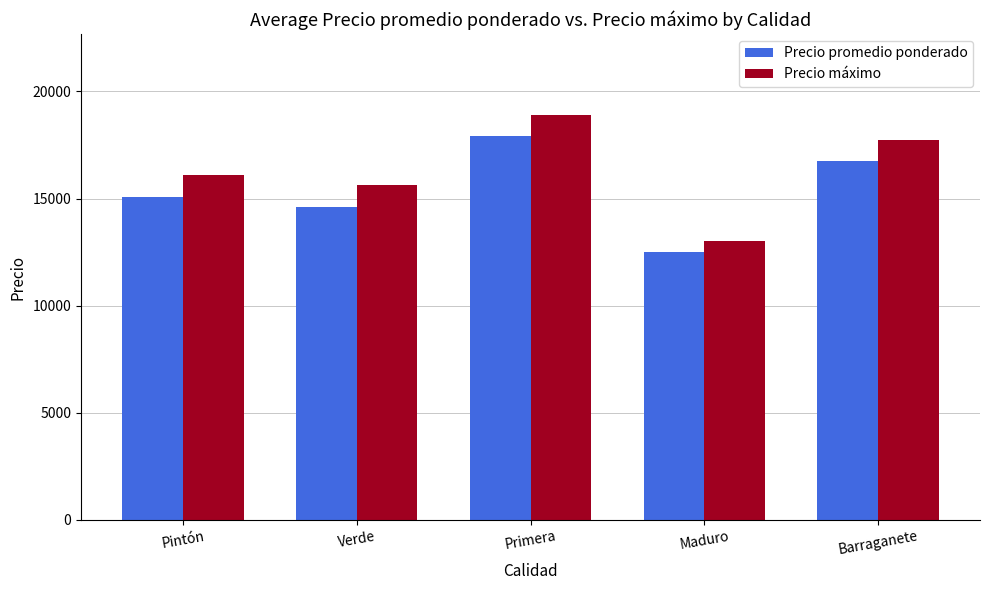

List the series in order of their peak value, highest first.

Precio máximo, Precio promedio ponderado